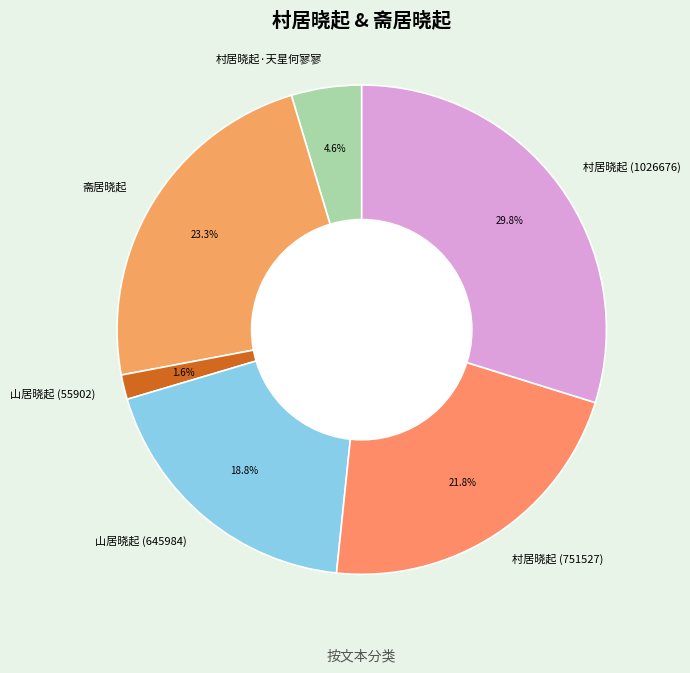

Is it true that 村居晓起·天星何寥寥 is 16% of the pie?

False